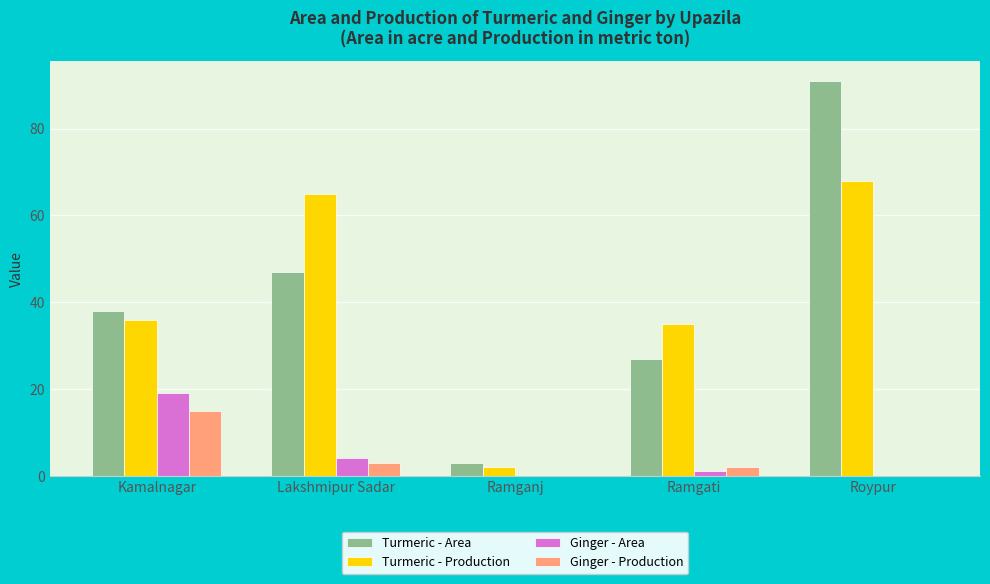

At which category is the sum across all series the highest?

Roypur